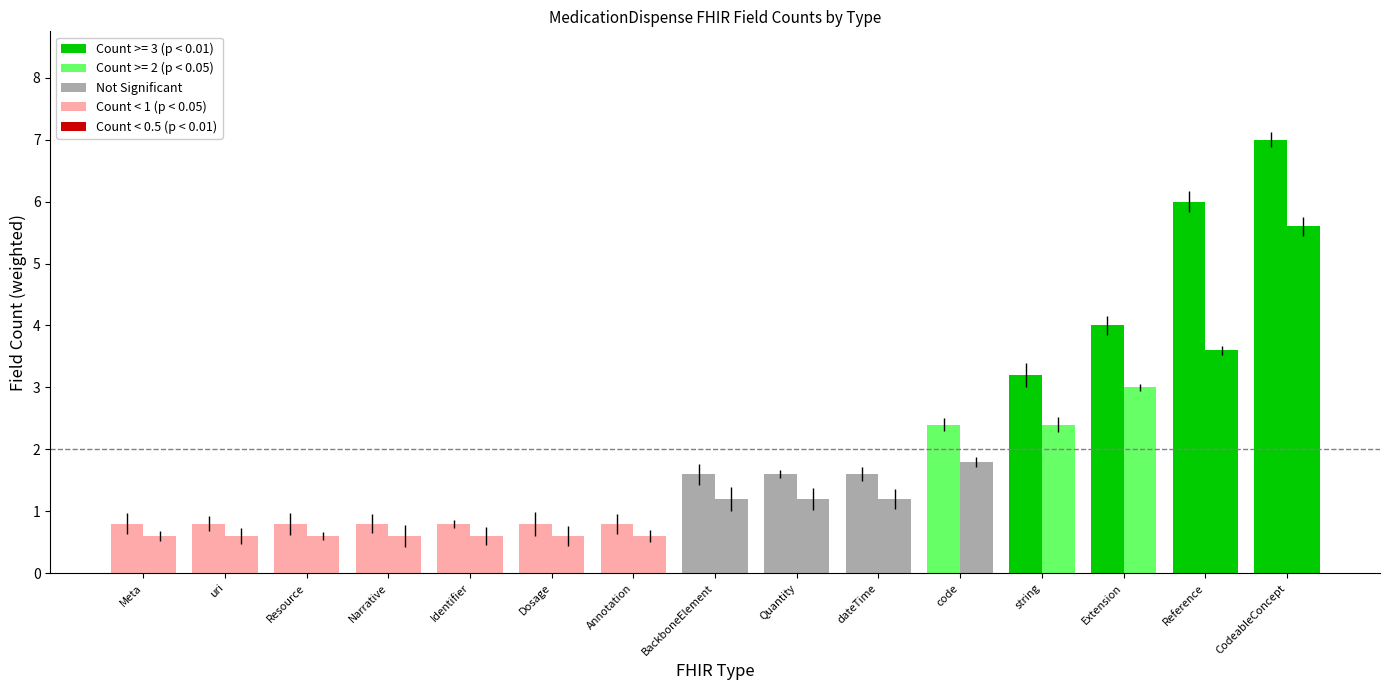

What is the minimum value shown in the chart?

0.6